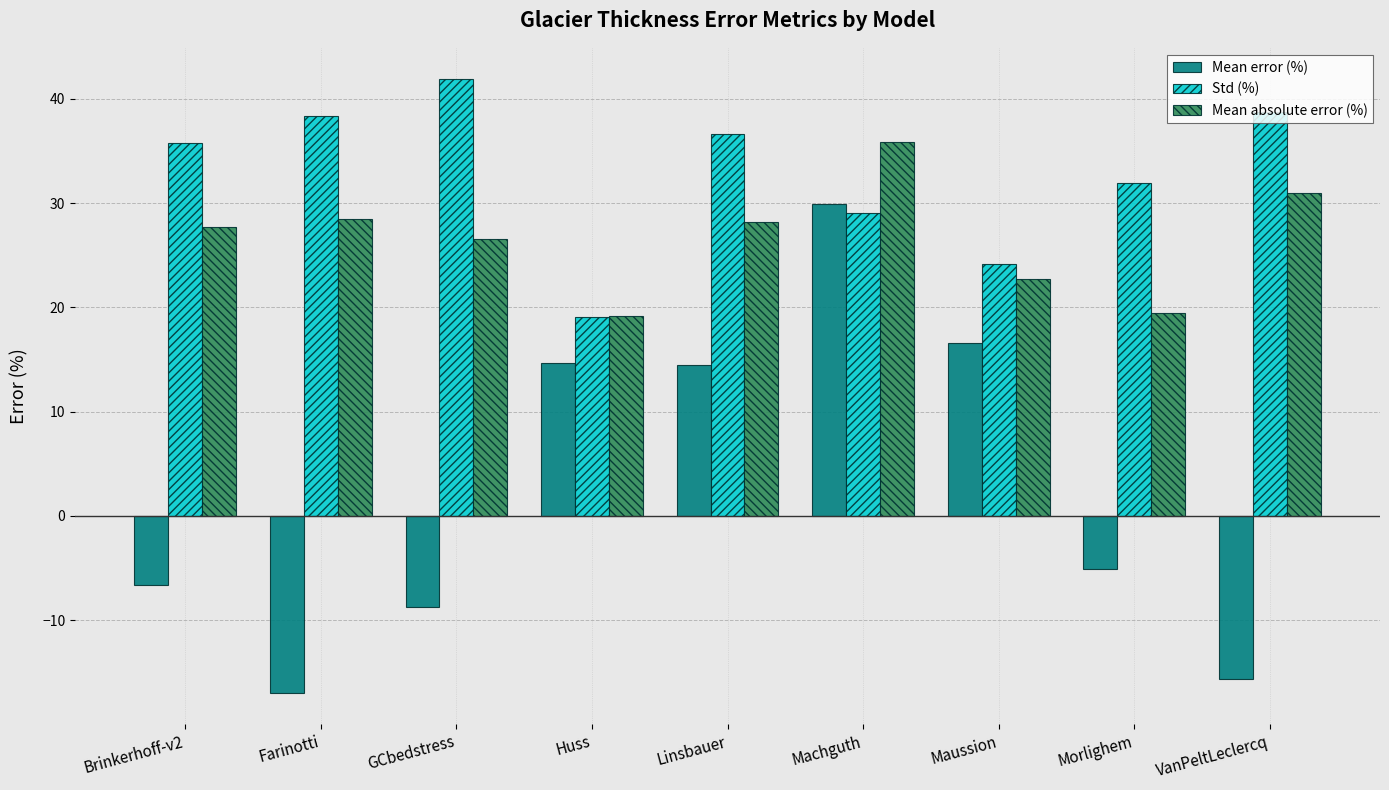

What is the highest value of the Mean absolute error (%) series?

35.9